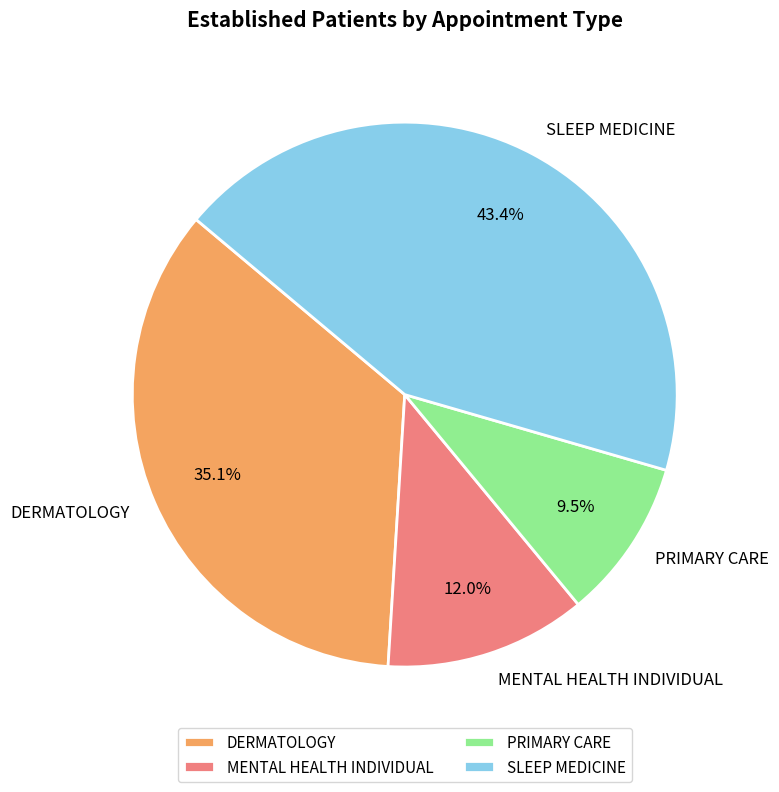

What percentage do MENTAL HEALTH INDIVIDUAL and DERMATOLOGY together represent?

47.1%